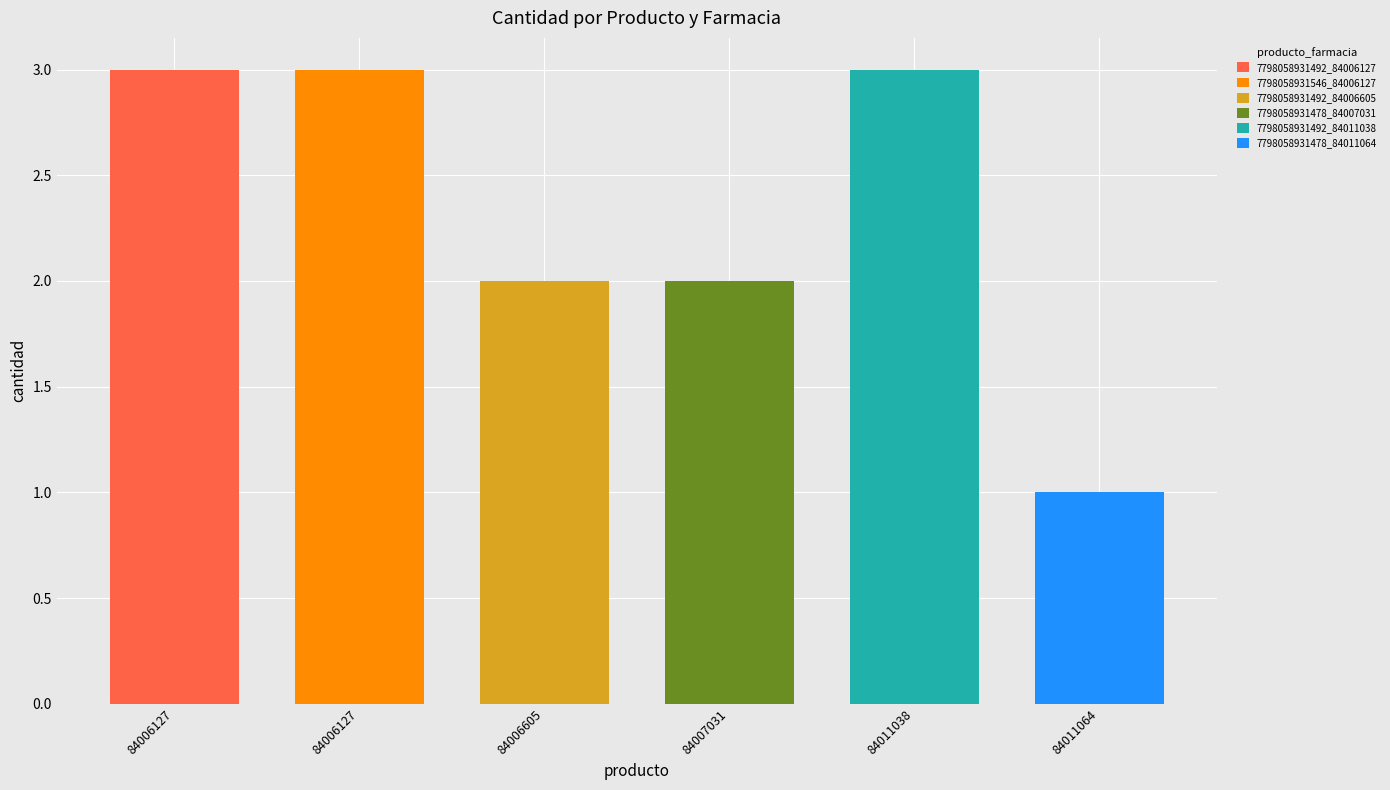

List the labels in order of value, smallest first.

7798058931478_84011064, 7798058931492_84006605, 7798058931478_84007031, 7798058931492_84006127, 7798058931546_84006127, 7798058931492_84011038